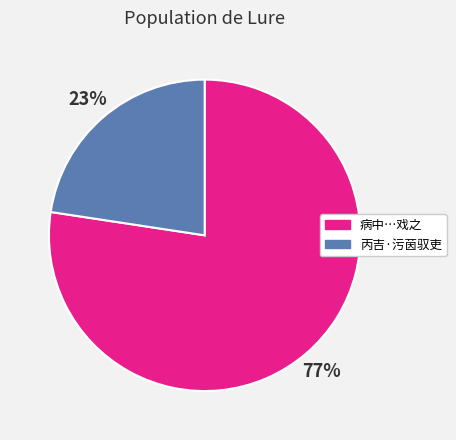

What is the smallest slice in the pie chart?

丙吉·污茵驭吏